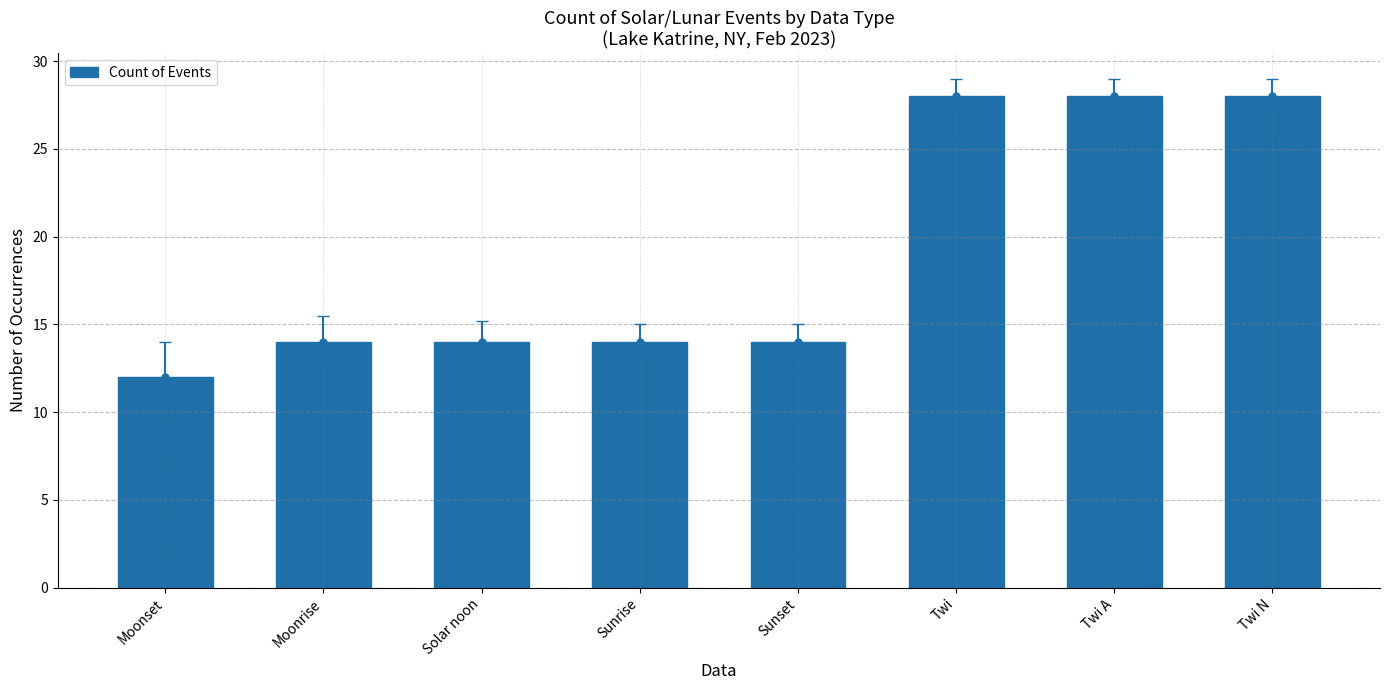

Rank the categories by value from lowest to highest.

Moonset, Moonrise, Solar noon, Sunrise, Sunset, Twi, Twi A, Twi N